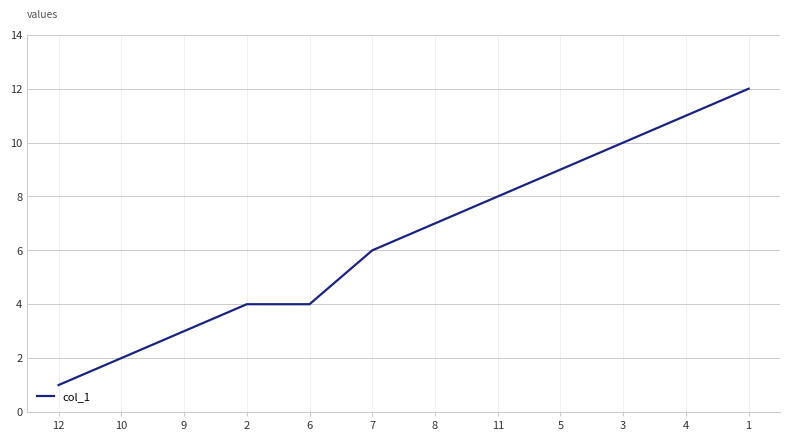

The value at 3 is 4. True or false?

False